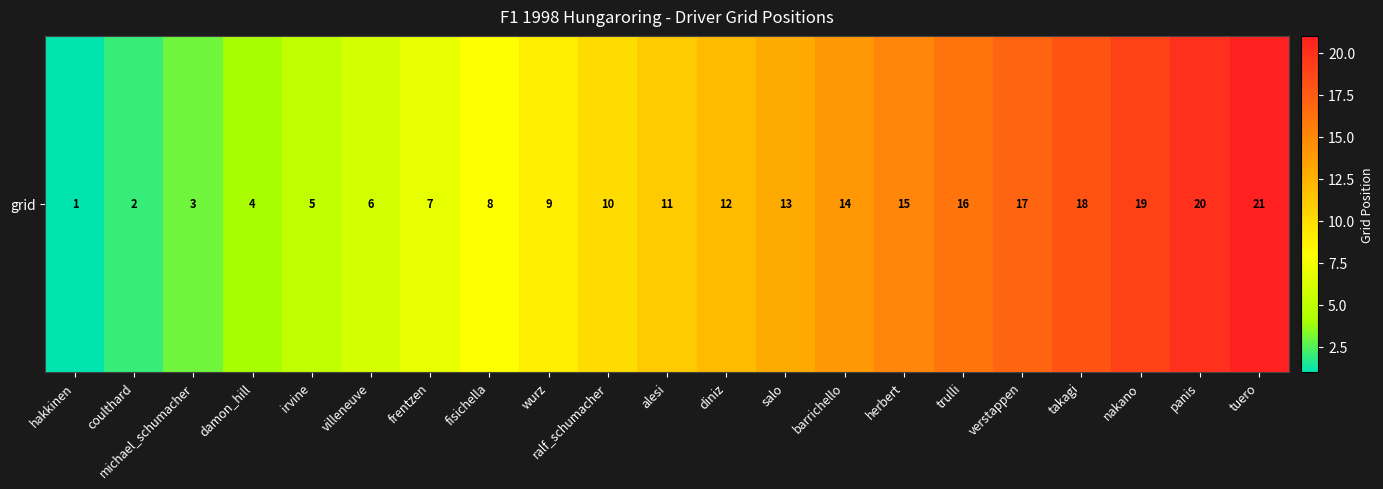

What is the difference between the maximum and minimum values?

20